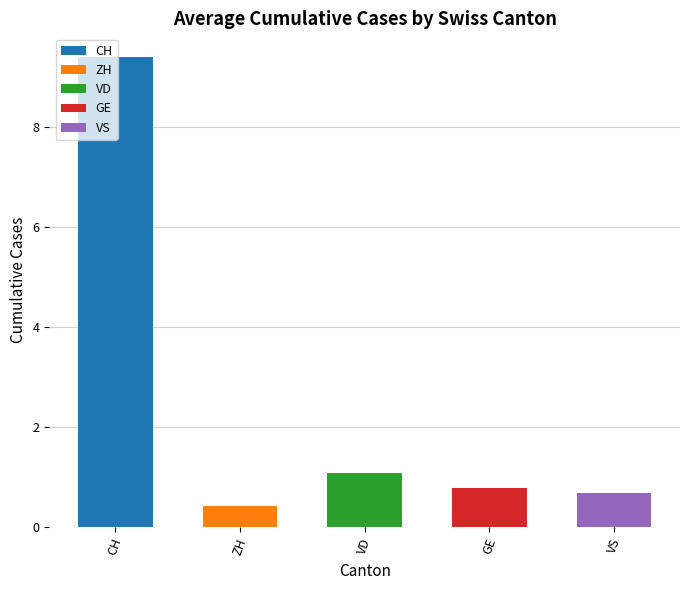

What is the value of the 3rd bar from the left?

1.1